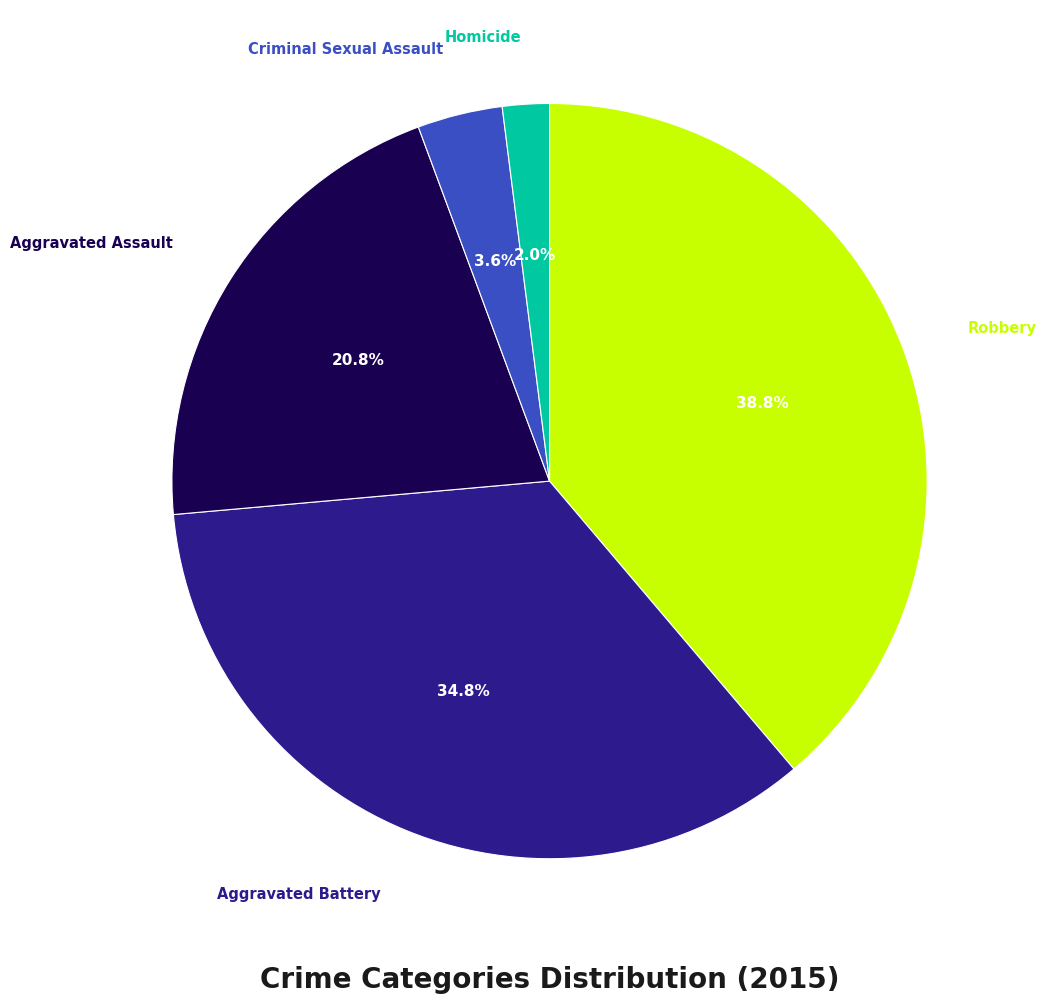

Is there any slice that represents more than half of the pie?

No